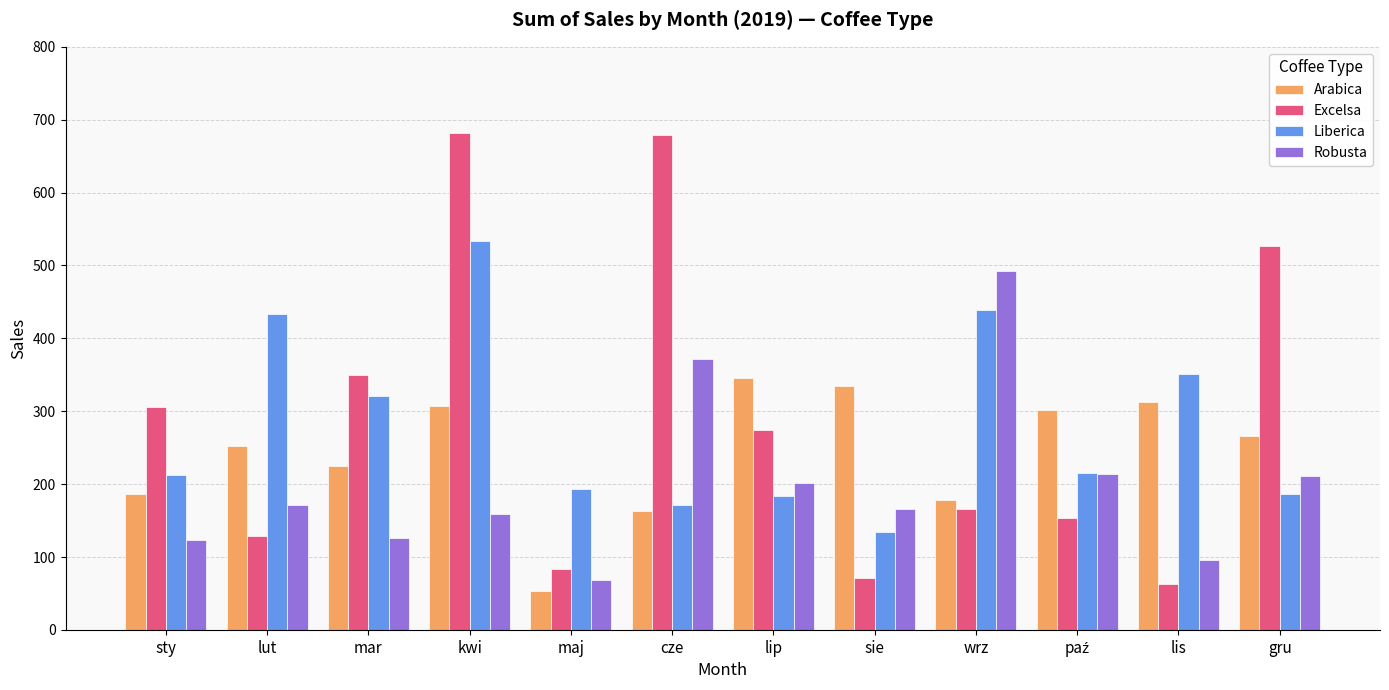

The Excelsa series shows 610.8 at mar. True or false?

False